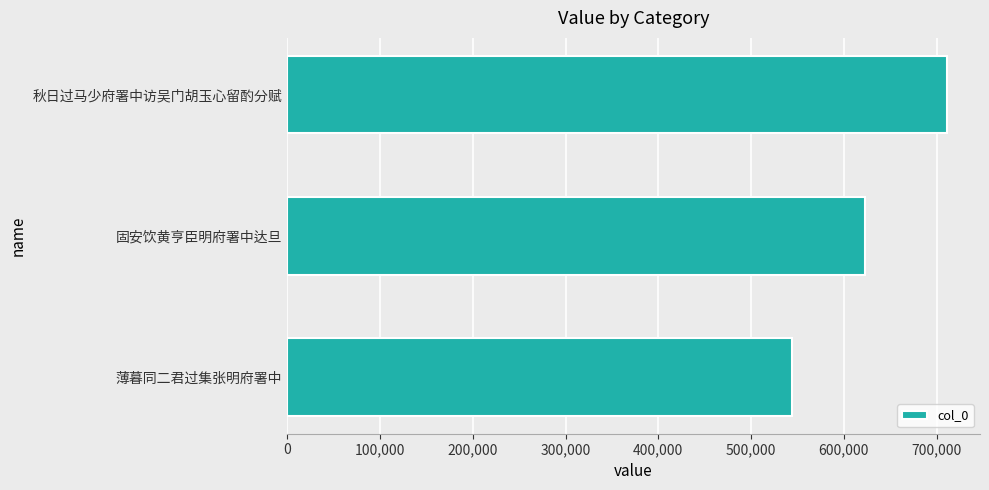

What is the difference between the values at 秋日过马少府署中访吴门胡玉心留酌分赋 and 固安饮黄亨臣明府署中达旦?

88803